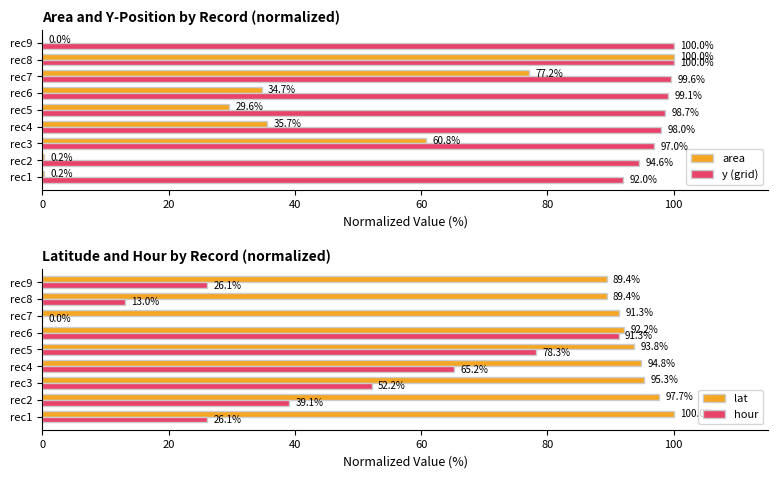

Read the area value at rec8.

100.0